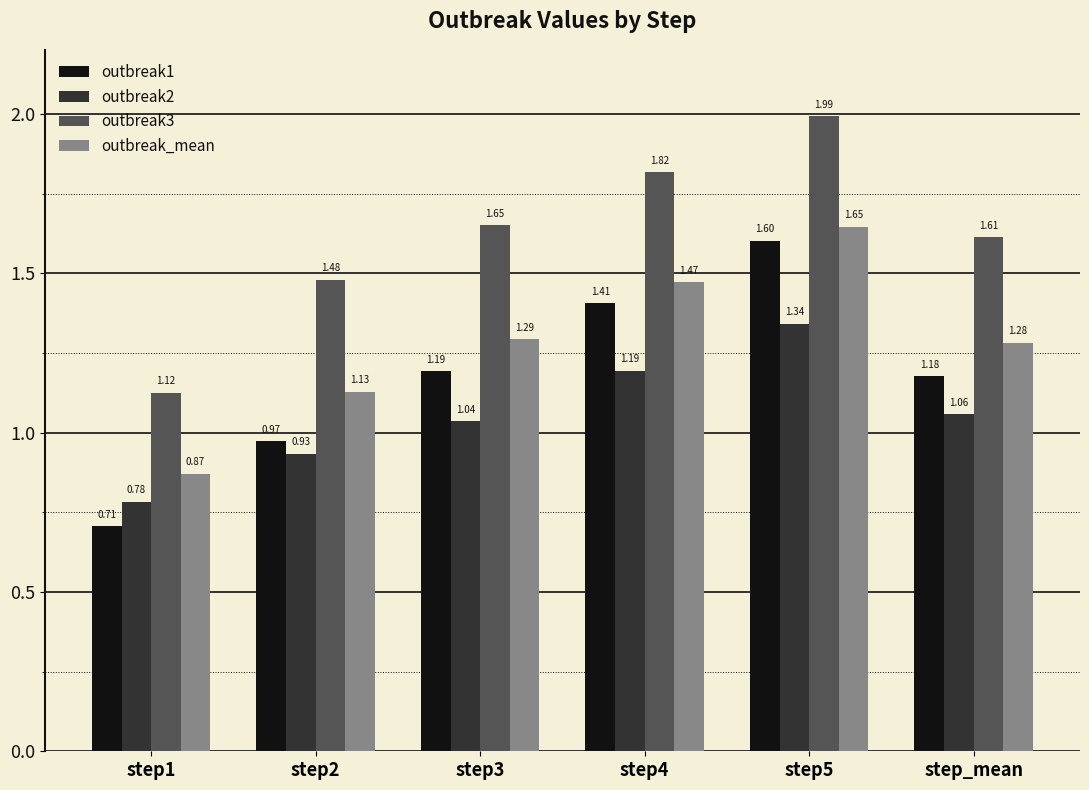

What is the total value across all series at step2?

4.5